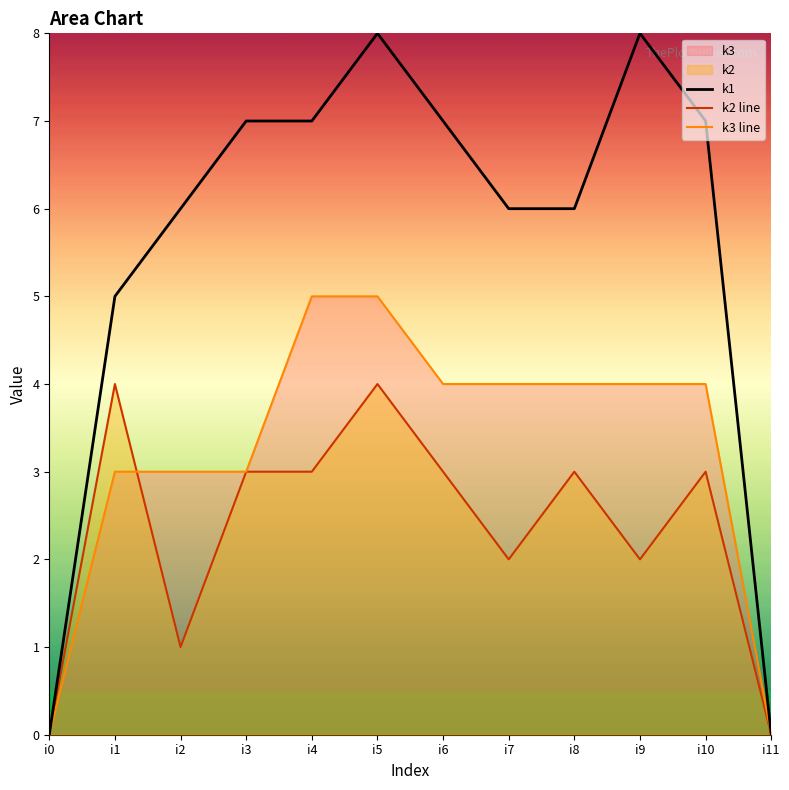

List the series in order of their overall mean, highest first.

k1, k3 line, k2 line